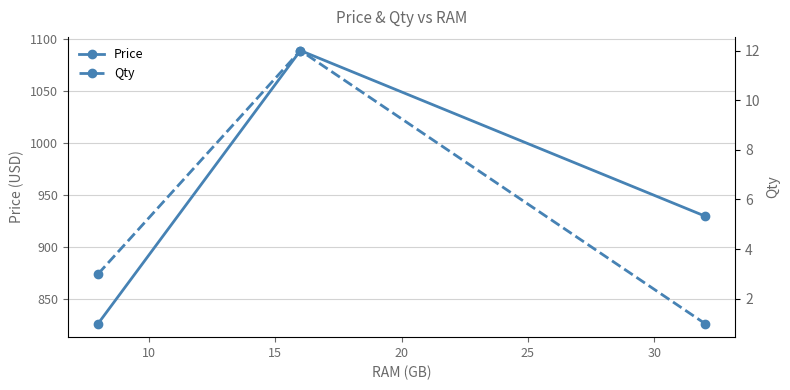

What is the value of the Price point at the 2nd from the left?

1089.2